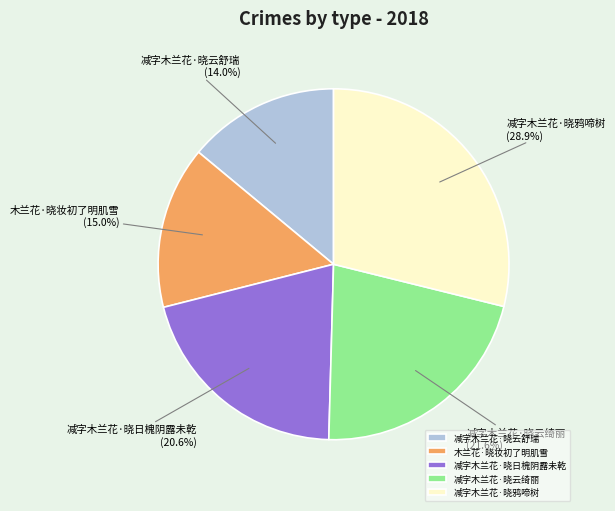

What percentage is NOT represented by 木兰花·晓妆初了明肌雪?

85.0%